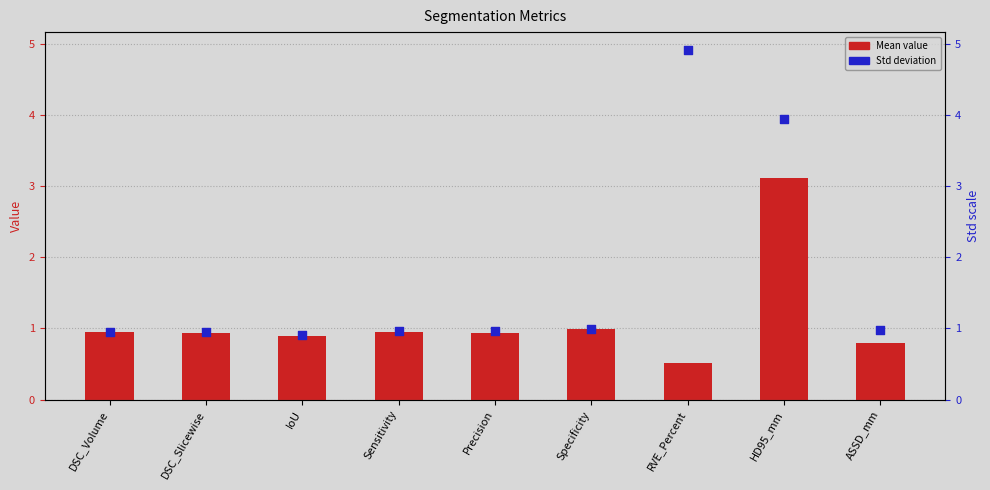

At how many categories does at least one series exceed 3?

2